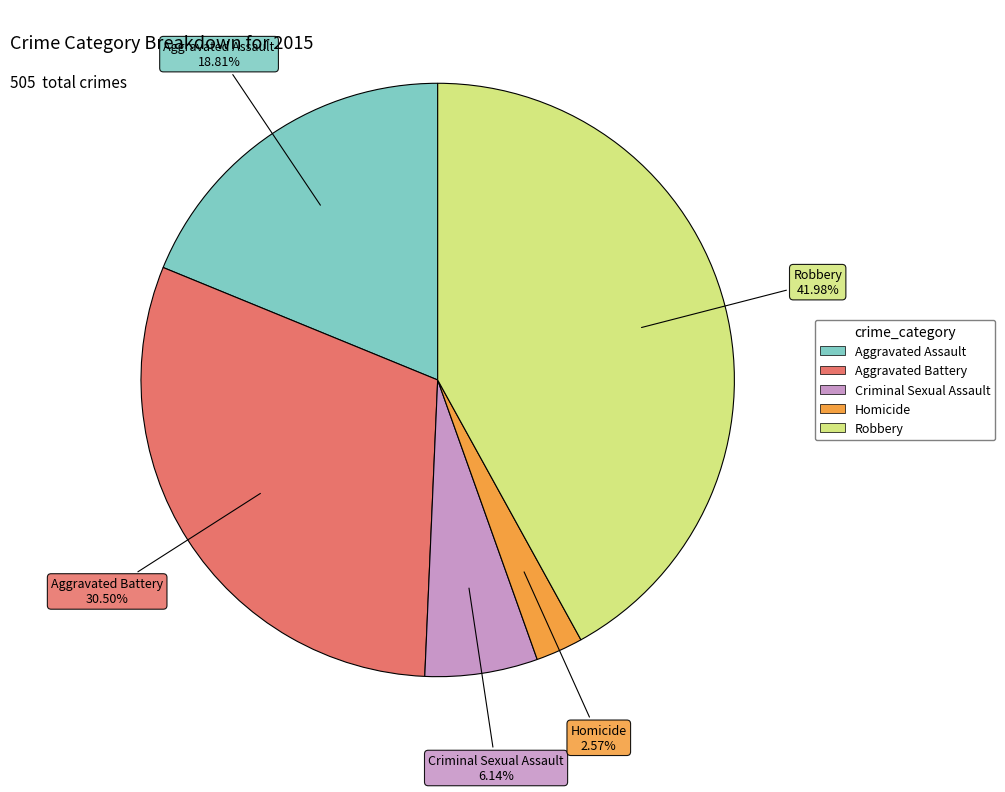

To the nearest percent, what percentage of the pie is Aggravated Assault?

19%